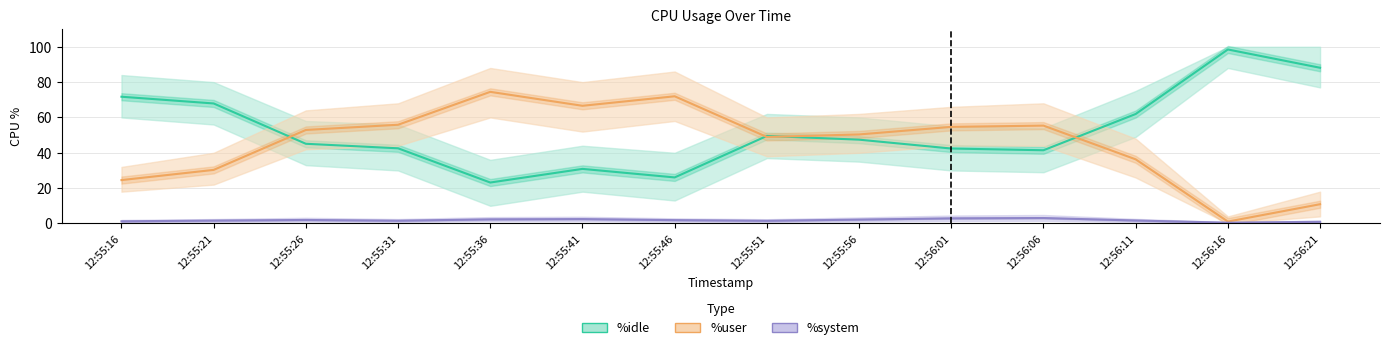

Reading right to left, extract all data points from this chart.

%idle: 12:56:21=88.1	12:56:16=98.5	12:56:11=62.0	12:56:06=41.4	12:56:01=42.4	12:55:56=47.4	12:55:51=49.5	12:55:46=26.1	12:55:41=30.9	12:55:36=23.2	12:55:31=42.5	12:55:26=45.1	12:55:21=67.9	12:55:16=71.7
%user: 12:56:21=10.9	12:56:16=1.1	12:56:11=36.3	12:56:06=55.4	12:56:01=54.7	12:55:56=50.4	12:55:51=49.0	12:55:46=72.0	12:55:41=66.6	12:55:36=74.5	12:55:31=55.9	12:55:26=52.9	12:55:21=30.3	12:55:16=24.6
%system: 12:56:21=0.9	12:56:16=0.4	12:56:11=1.7	12:56:06=3.1	12:56:01=2.9	12:55:56=2.2	12:55:51=1.5	12:55:46=1.9	12:55:41=2.5	12:55:36=2.3	12:55:31=1.6	12:55:26=2.0	12:55:21=1.6	12:55:16=1.2